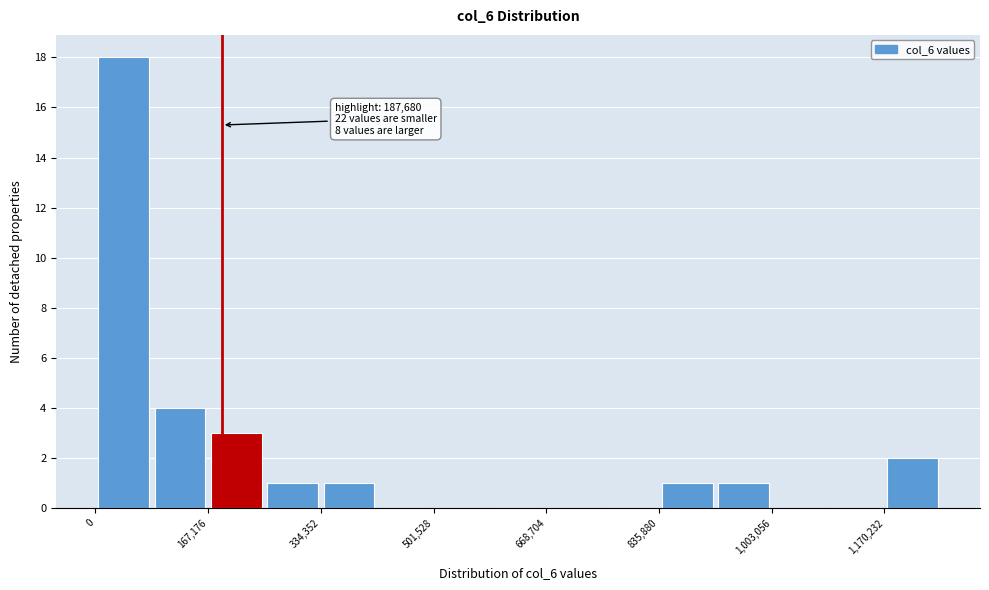

Which range on the x-axis has the tallest bar?

0 to 80000